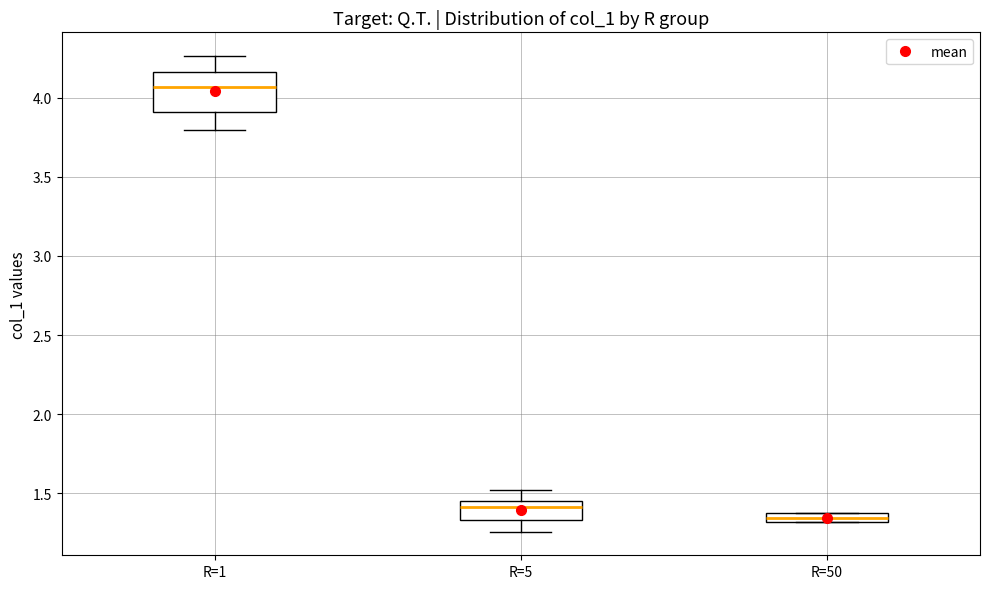

Where is the lower edge of the box for R=50 on the y-axis? The values are not printed on the chart, so give them approximately, as read against the axis.

1.30